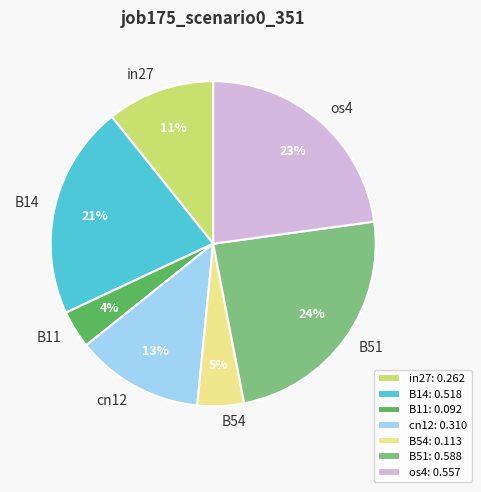

Is B14 the majority of the pie?

No